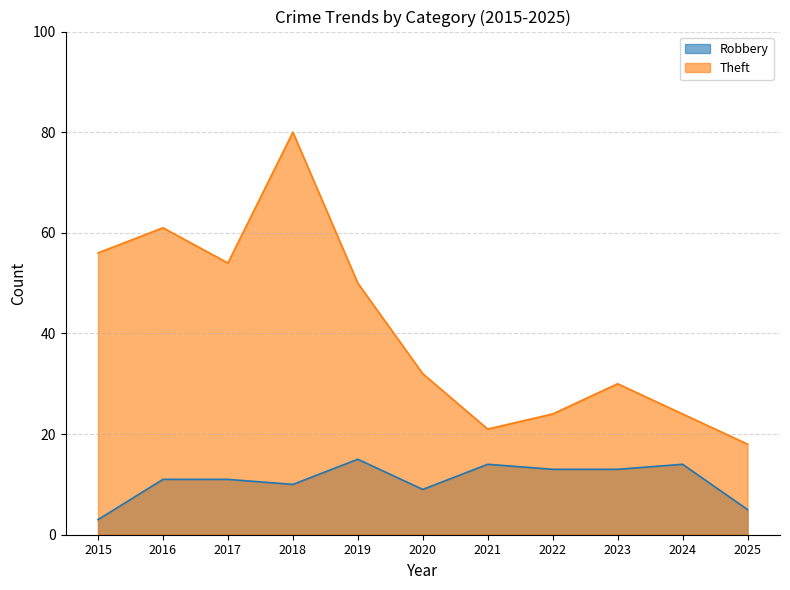

The value of Robbery at 2025 is 5. True or false?

True